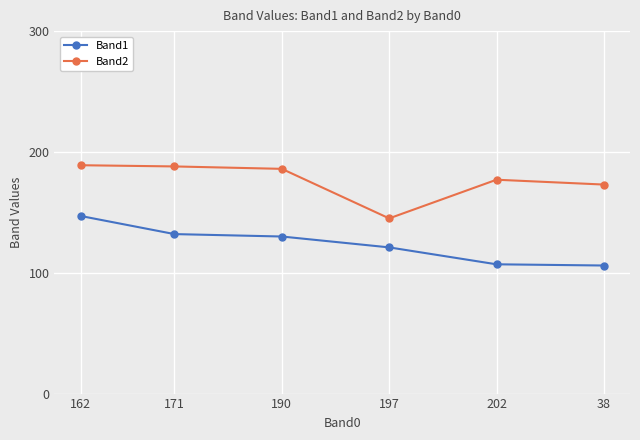

The Band2 series shows 94 at 202. True or false?

False